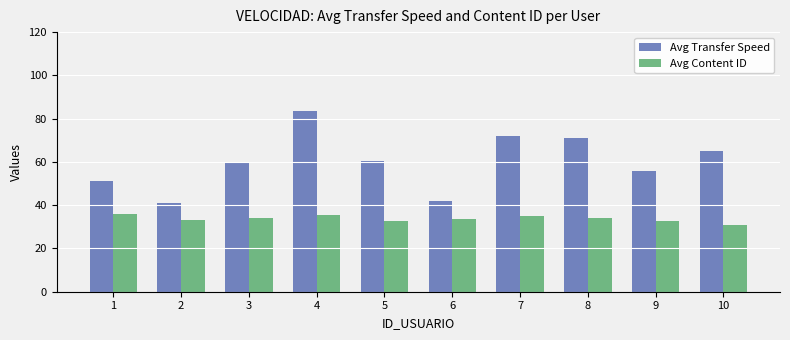

What is the sum of the Avg Content ID values at 3 and 6?

67.5